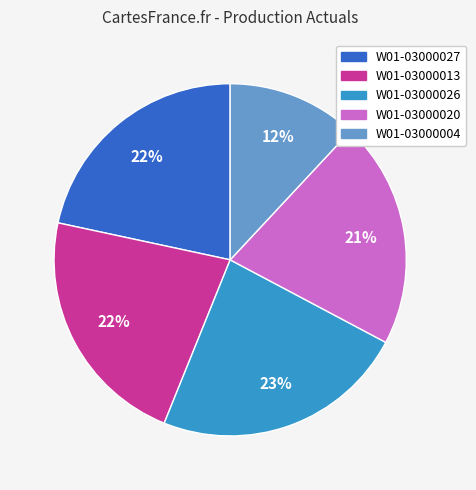

How many segments does this pie chart have?

5